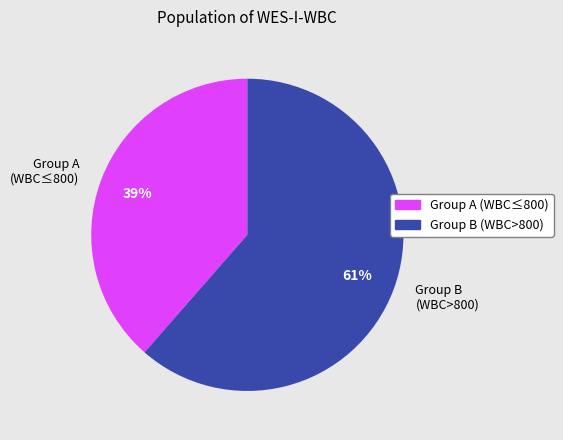

Is Group B (WBC>800) the majority of the pie?

Yes